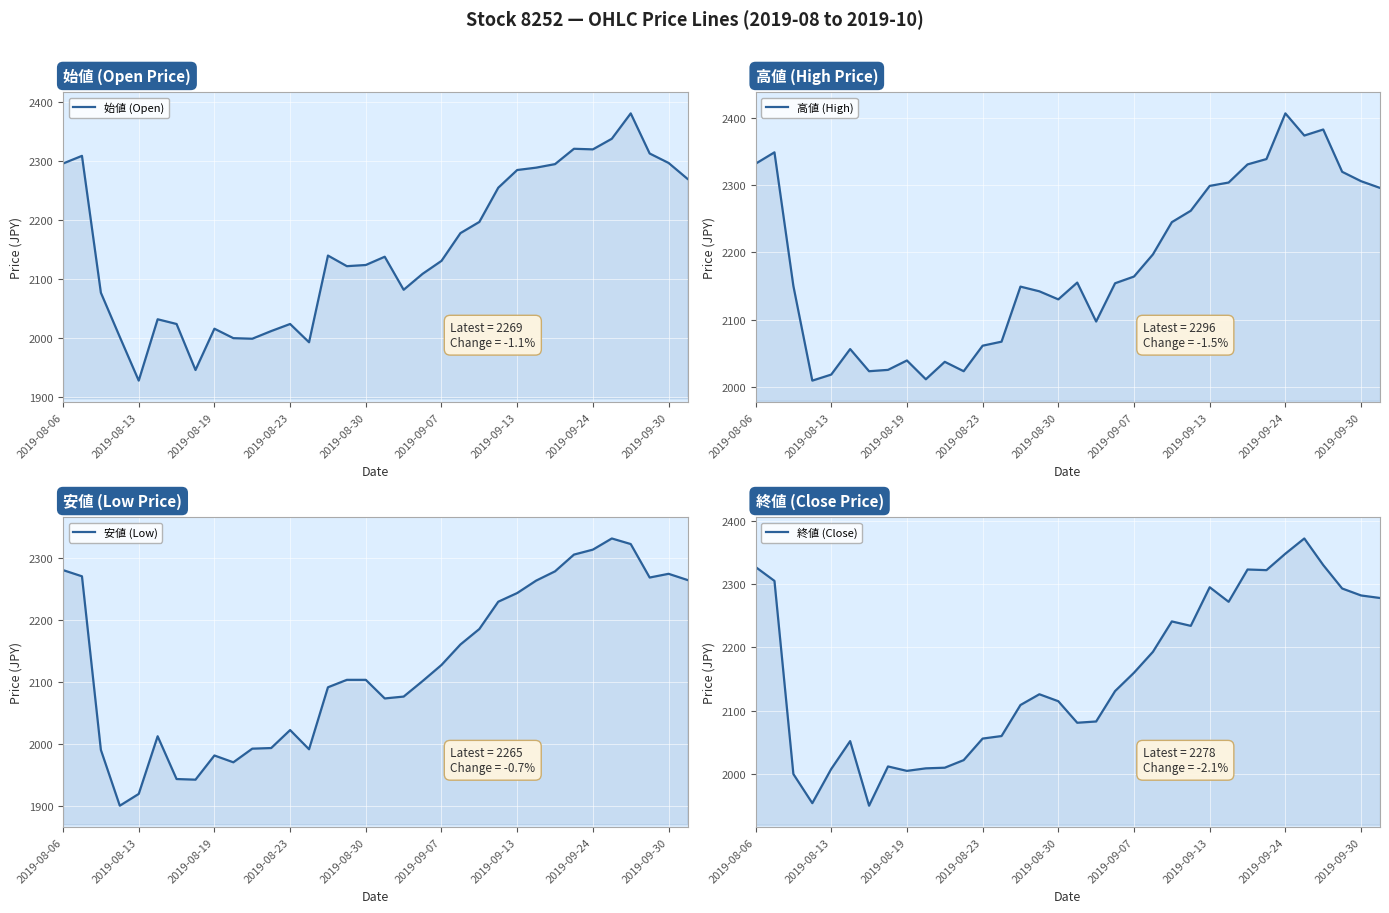

True or false: 終値 (Close) has a value of 594 at 22.

False